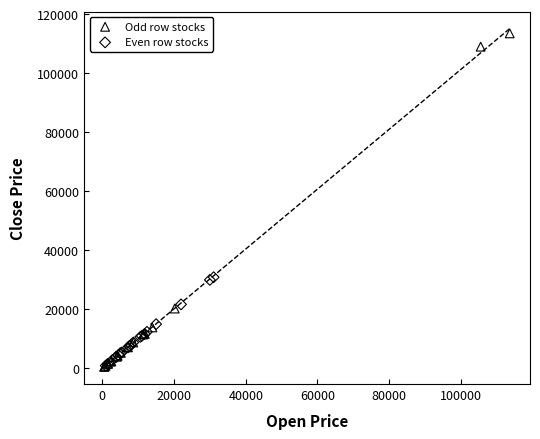

Which series reaches the maximum Y coordinate?

Odd row stocks